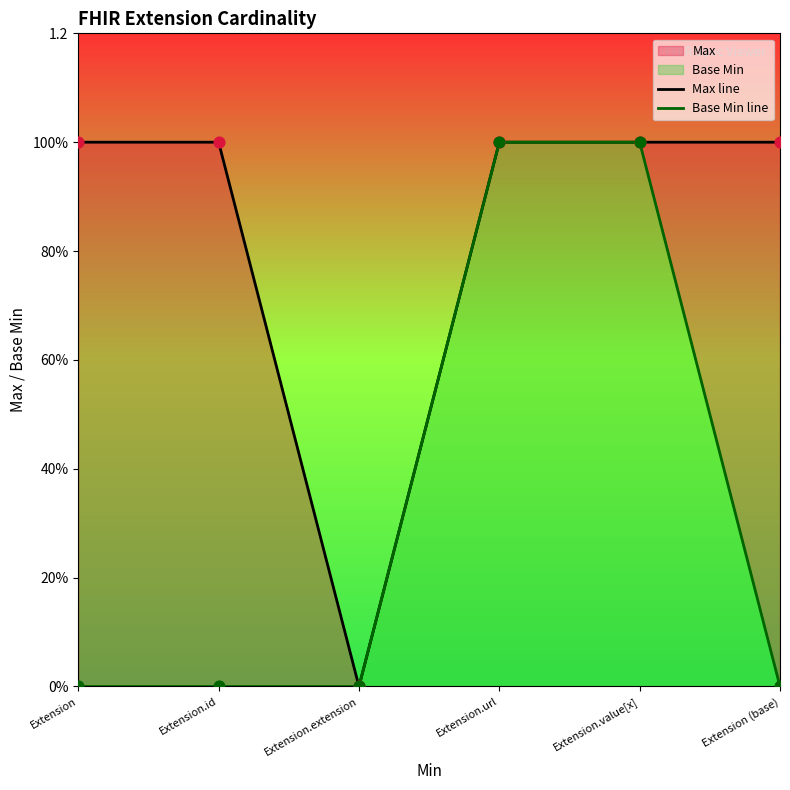

At which category is the sum across all series the highest?

Extension.url